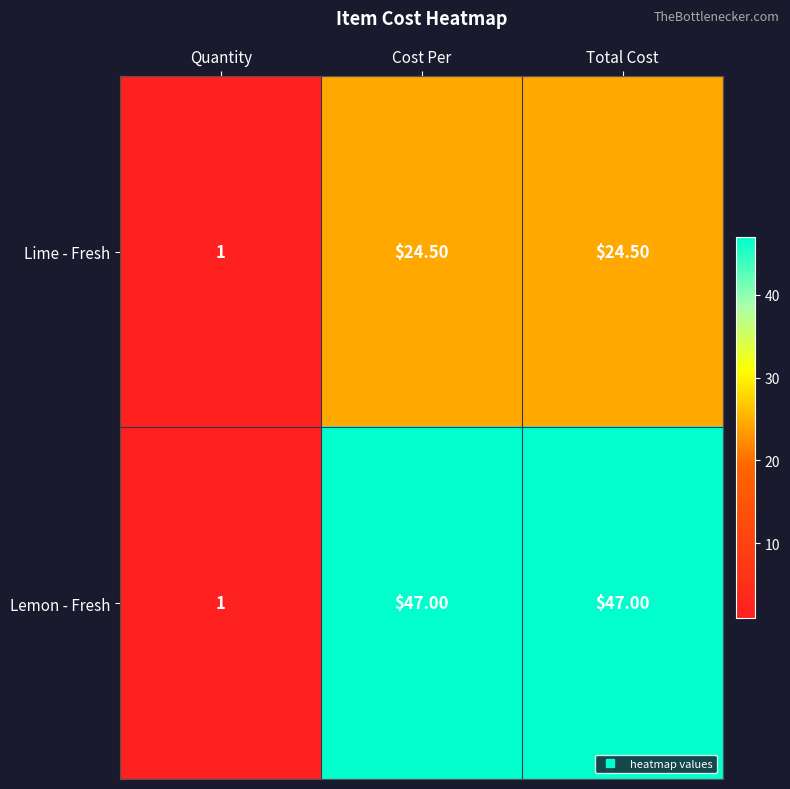

What is the average value of the Lime - Fresh series?

16.7